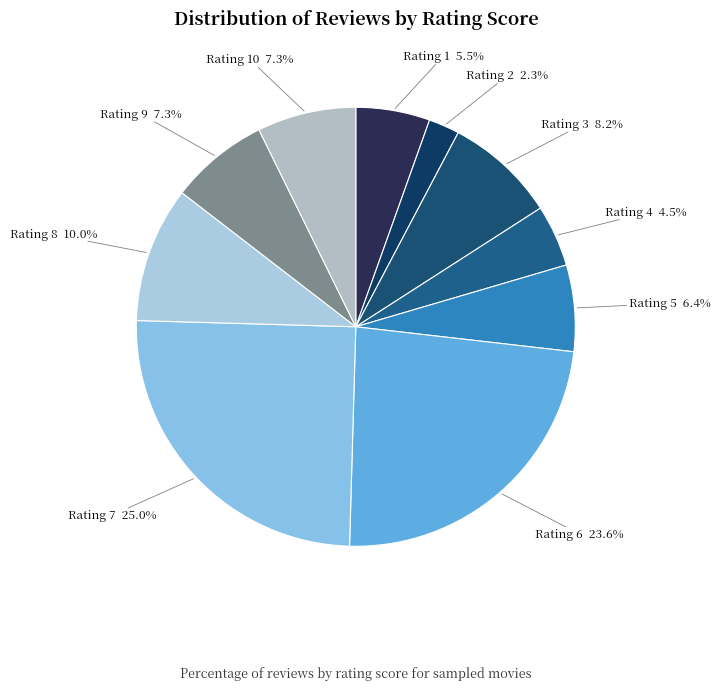

Does any single category account for the majority?

No